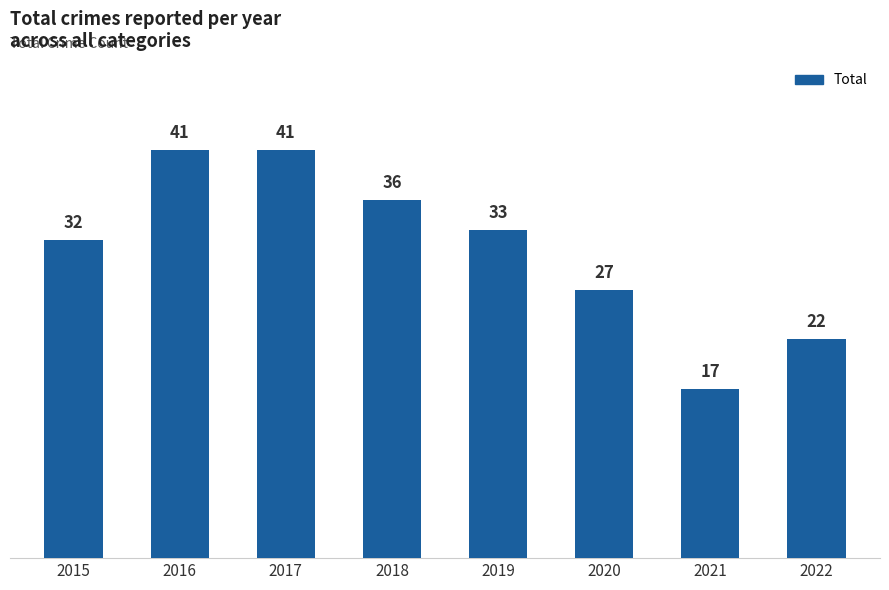

What is the value of the 8th bar from the left?

22